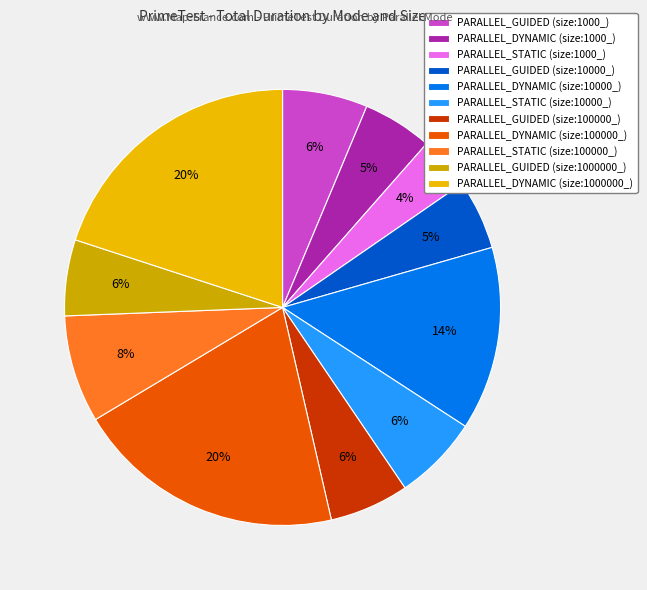

How many segments does this pie chart have?

11